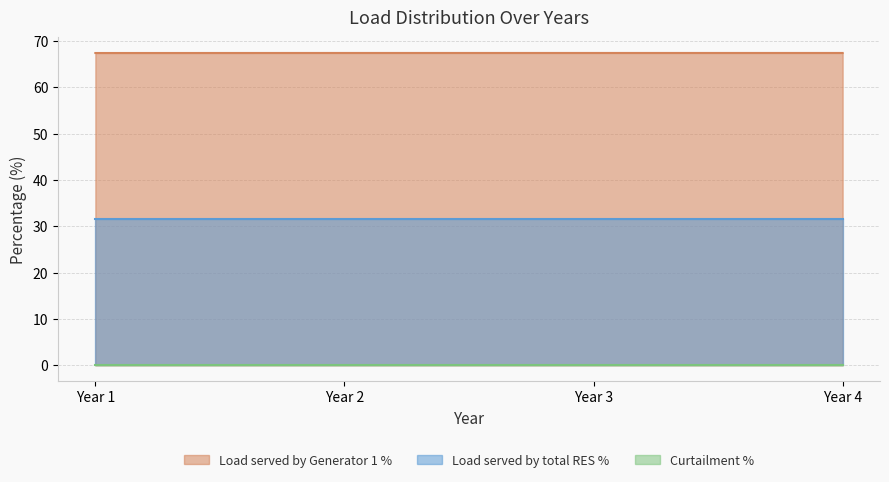

Which series has the widest spread of values?

Load served by Generator 1 %